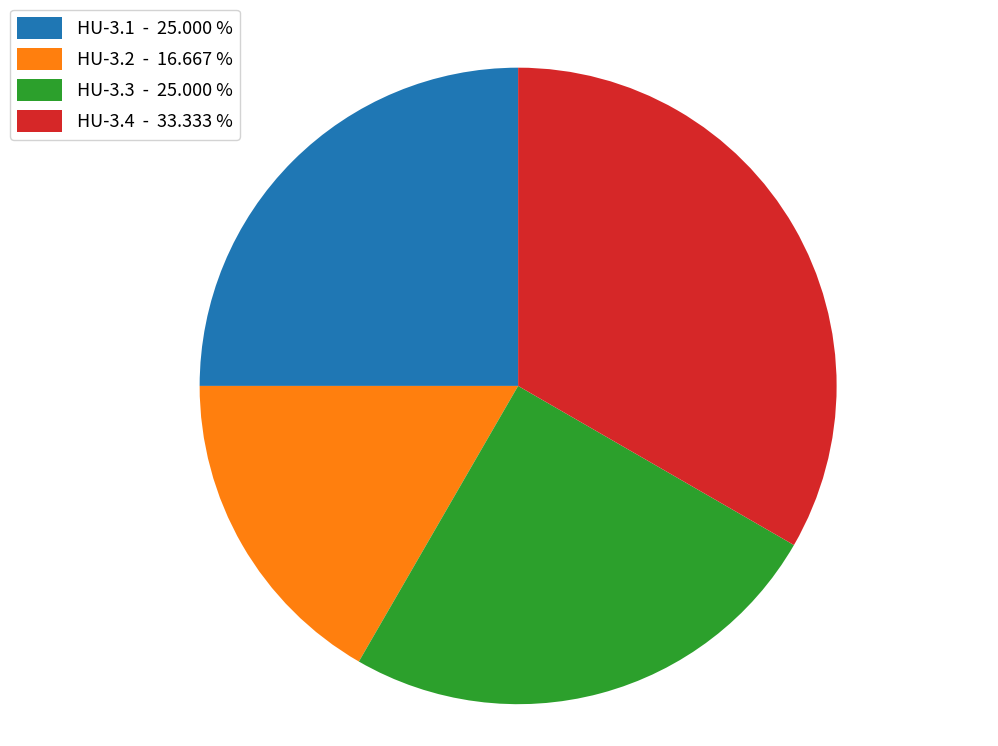

Is there any slice that represents more than half of the pie?

No